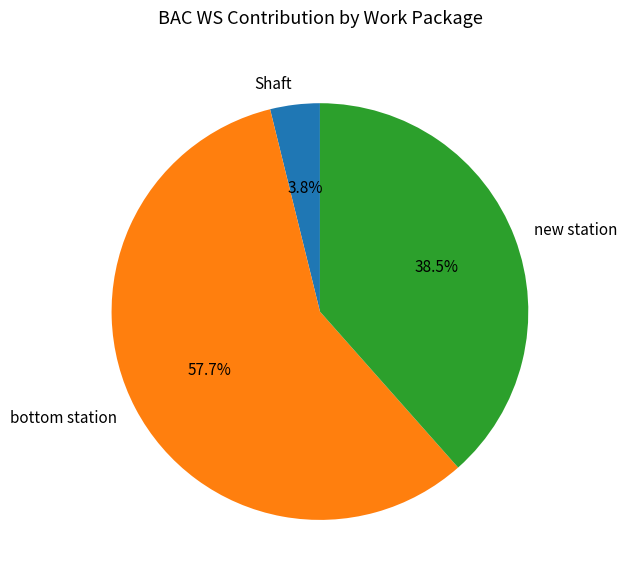

Count the number of slices in the pie.

3